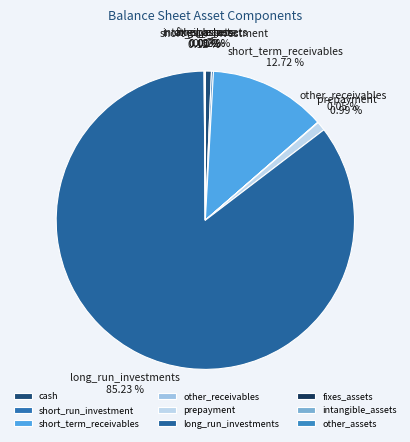

Is there any slice that represents more than half of the pie?

Yes